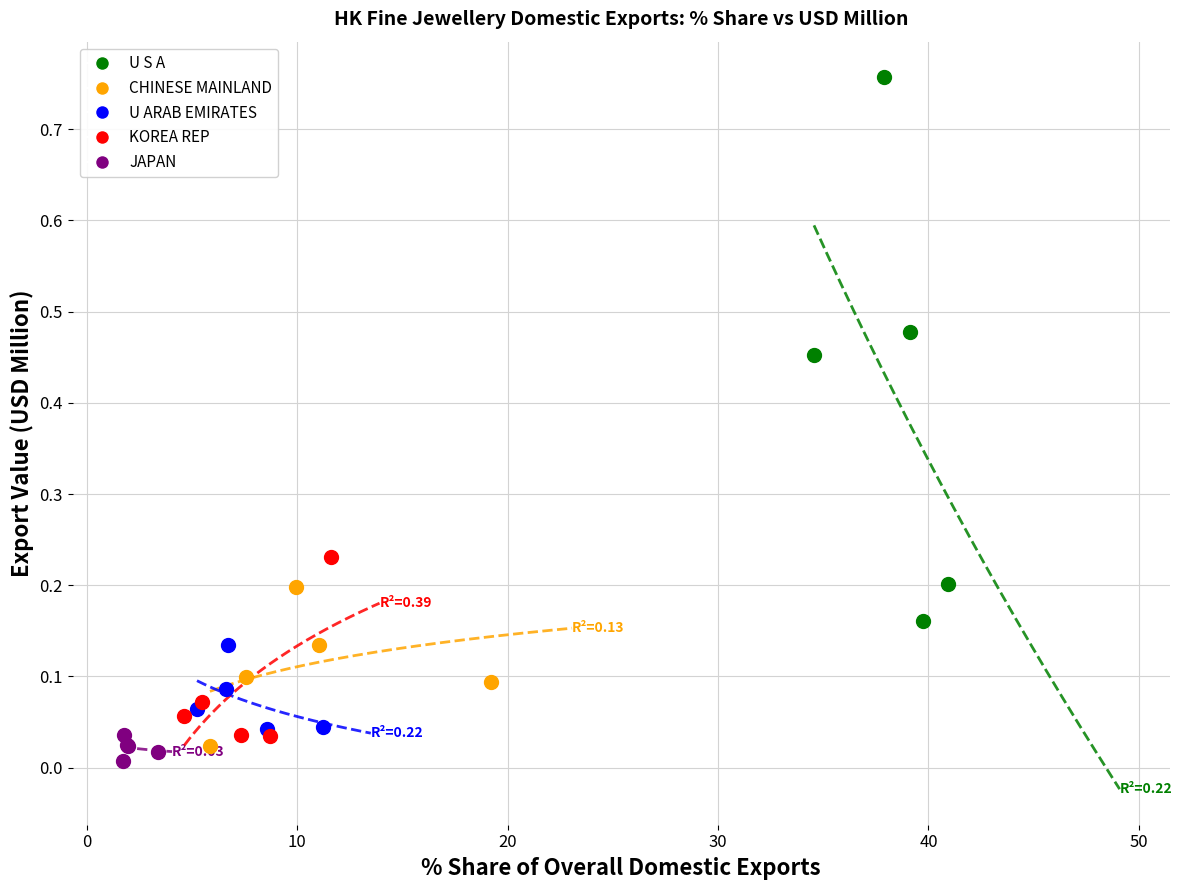

Which series contains the highest Y value?

U S A